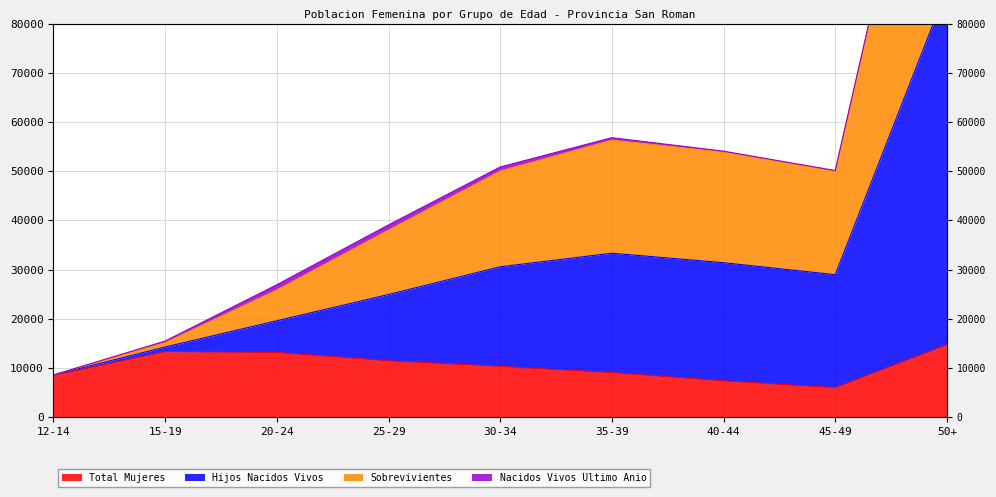

At which category is the sum across all series the highest?

50+